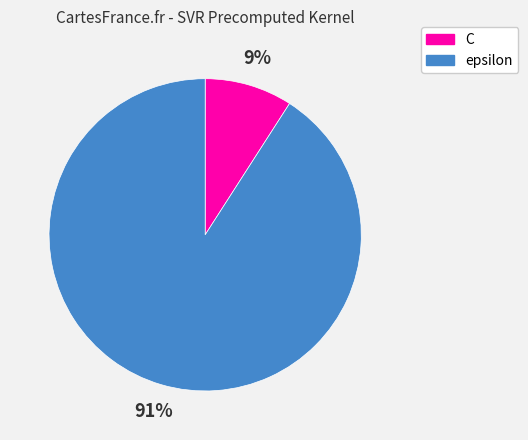

Which category has the smallest portion of the pie?

C